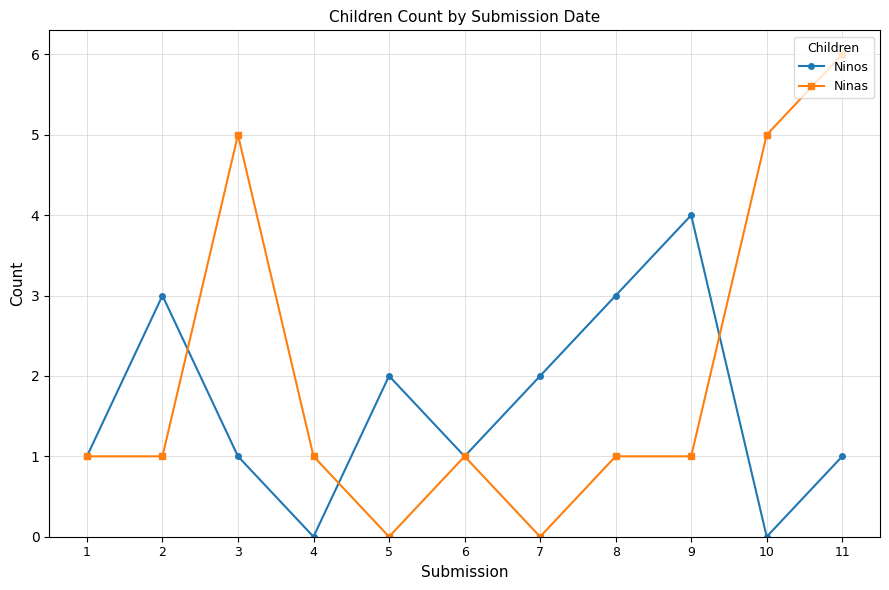

Is the value of Ninas at 11 greater than the value of Ninos at 8?

Yes